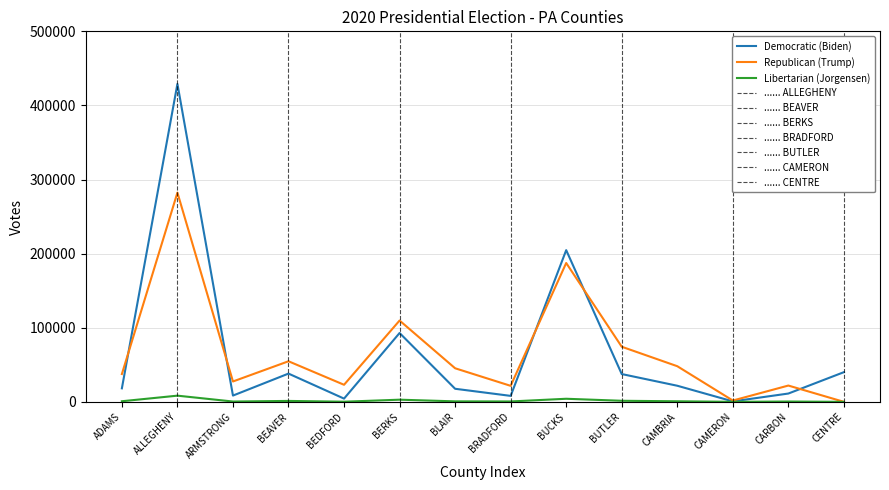

What position from the left is BUTLER?

10